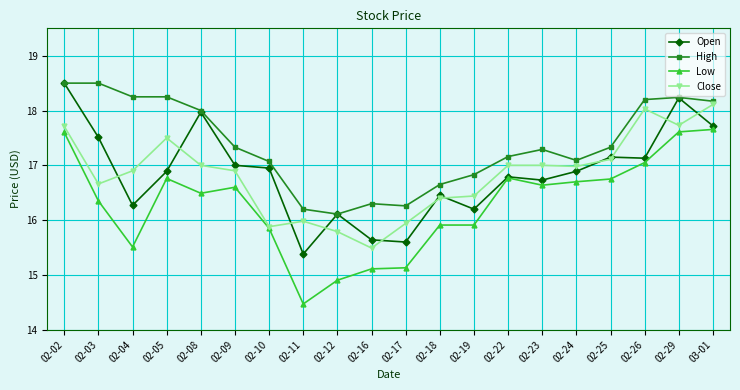

At 02-19, list the series in order from smallest to largest.

Low, Open, Close, High